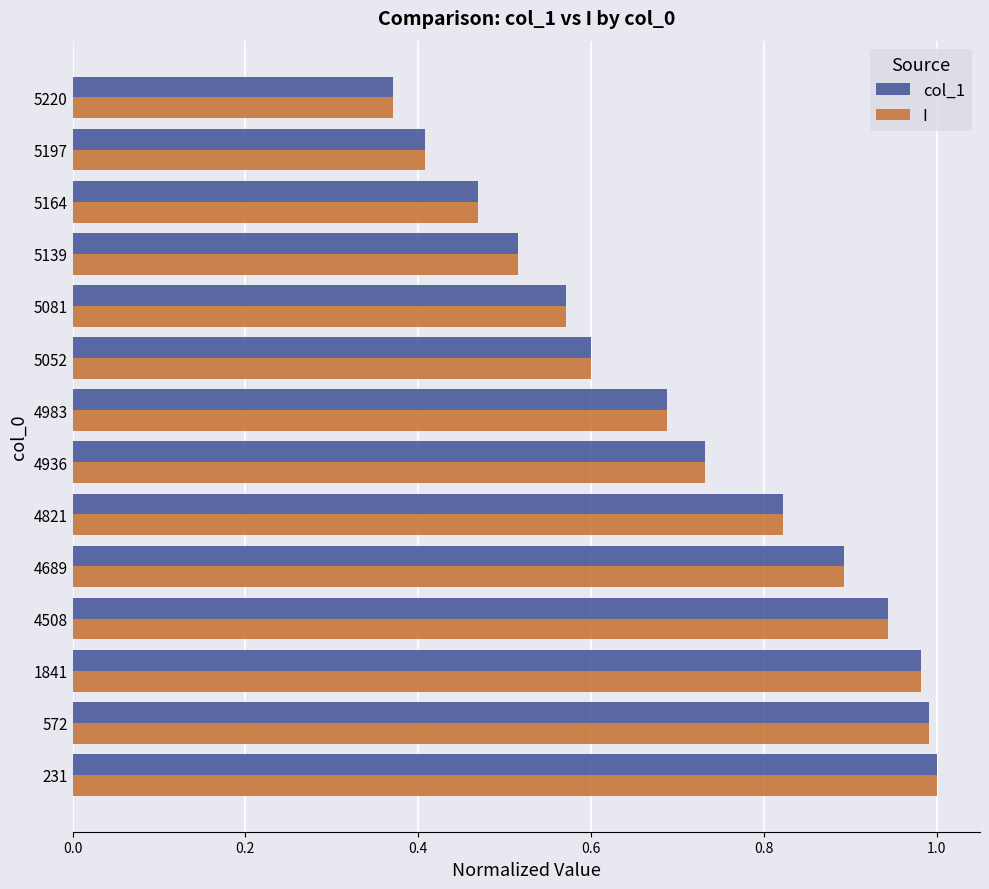

True or false: I has a value of 0.9 at 4508.

True